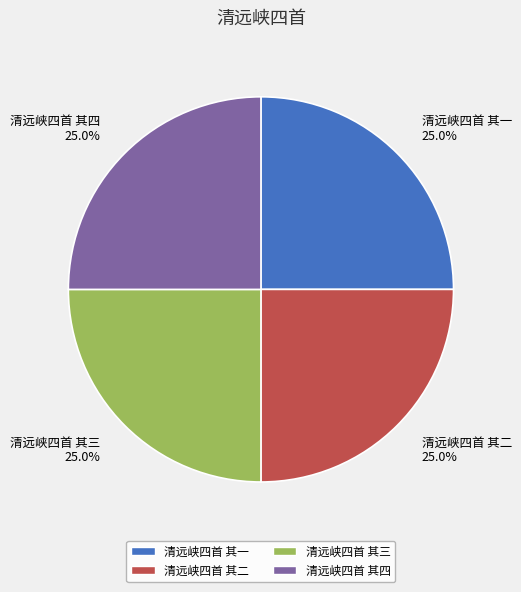

To the nearest percent, what percentage of the pie is 清远峡四首 其三?

25%